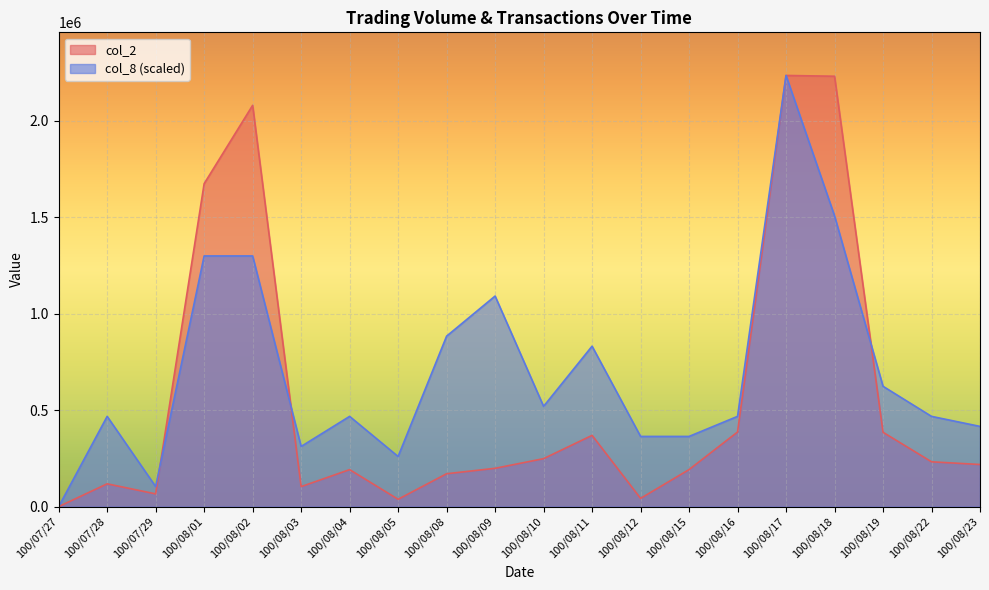

What position from the left is 100/08/08?

9